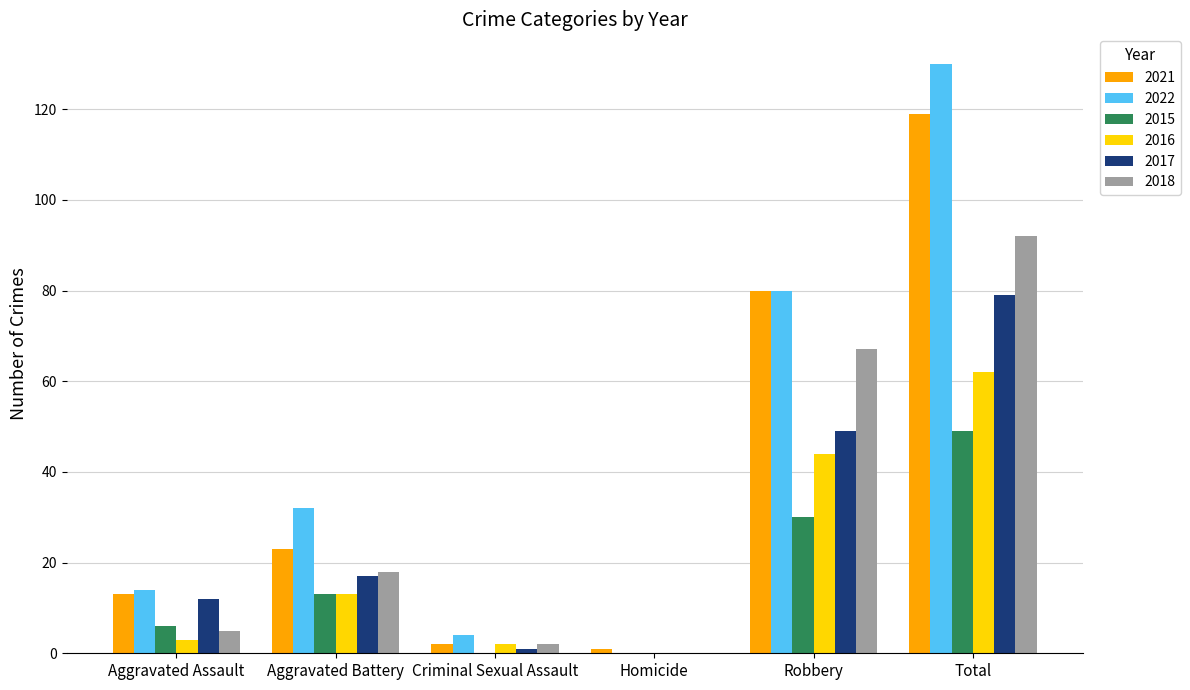

Is it true that 2021 equals 23 at Aggravated Battery?

True